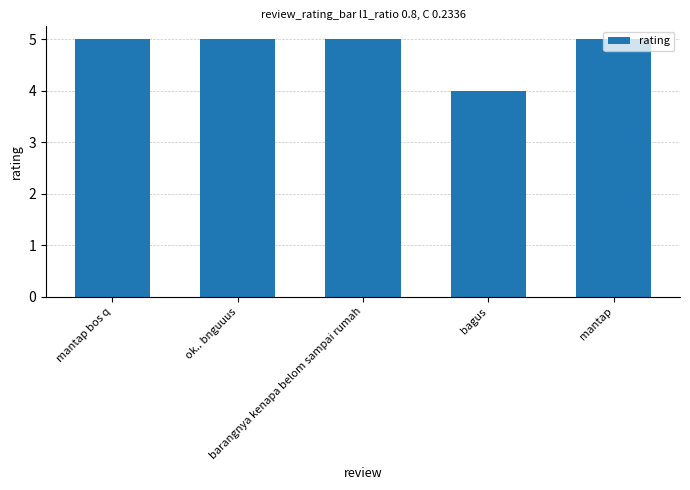

What is the smallest value displayed?

4